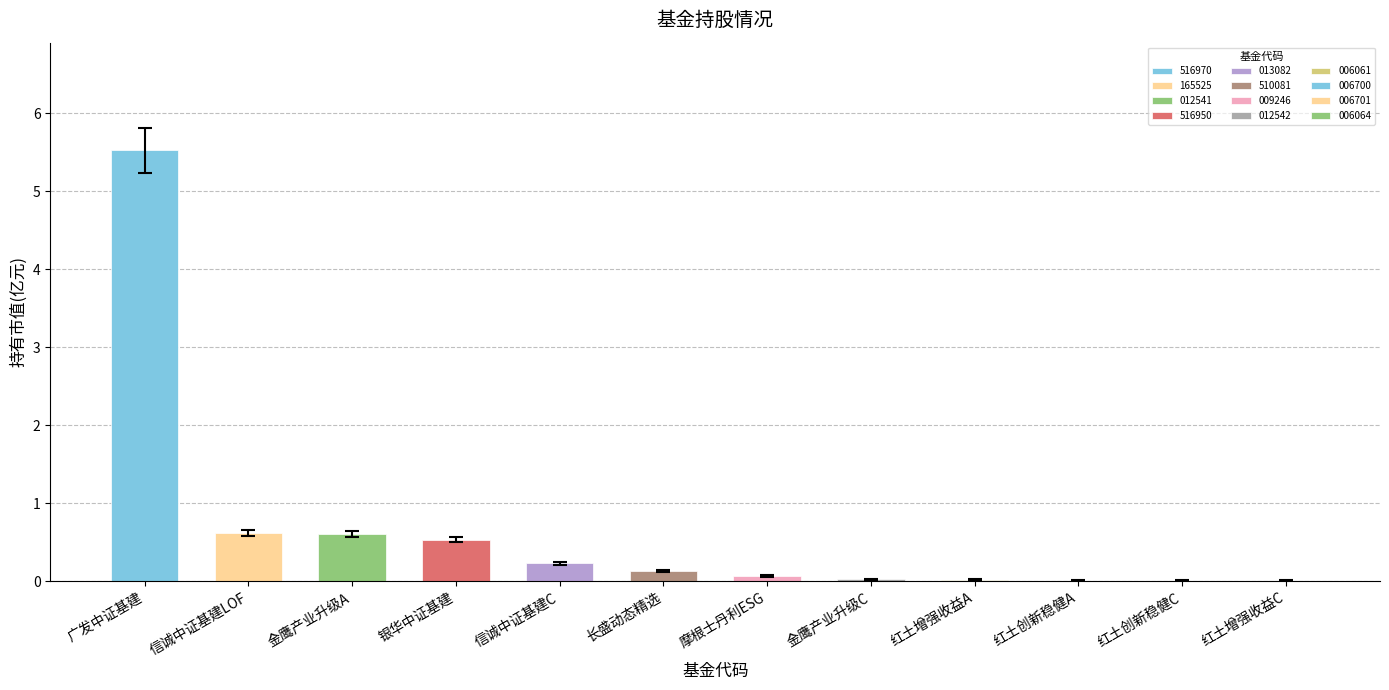

At which category does the chart reach its minimum across all series?

红土增强收益C